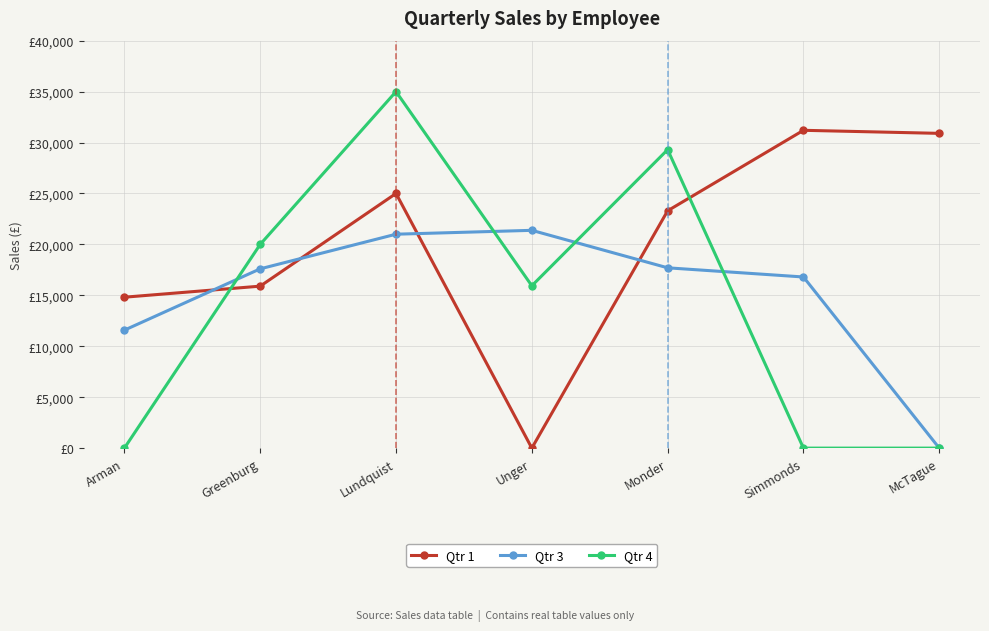

At which label is Qtr 1 closest to 15600?

Greenburg